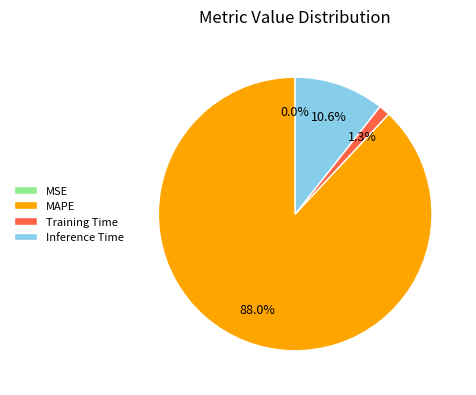

To the nearest percent, what is the average slice percentage?

25%